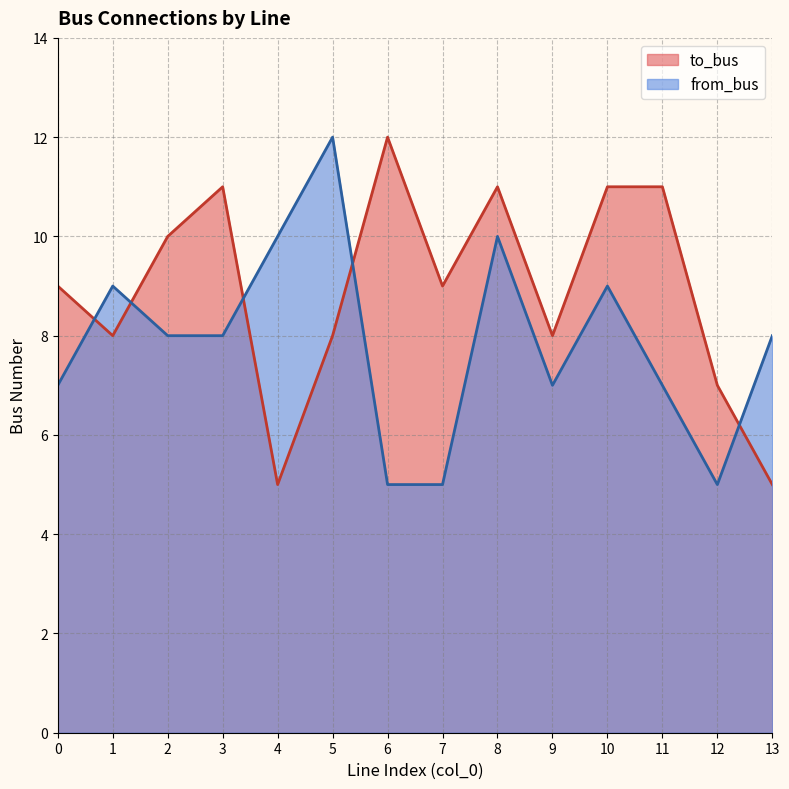

The from_bus series shows 8 at 13. True or false?

True